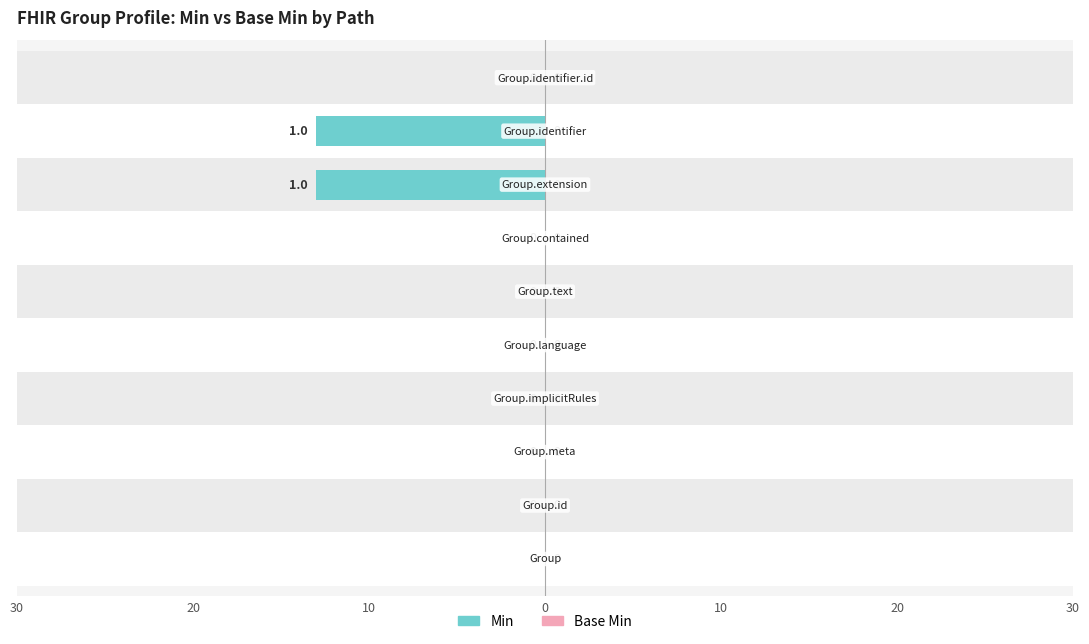

Which series changed the most between Group.id and Group.meta?

Min